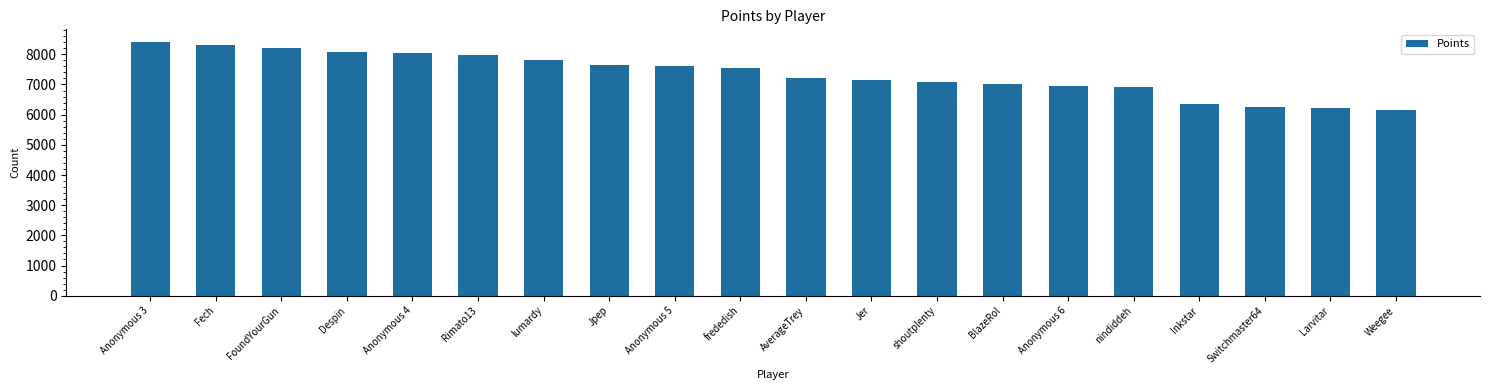

Is it true that the value at Switchmaster64 is 2542?

False